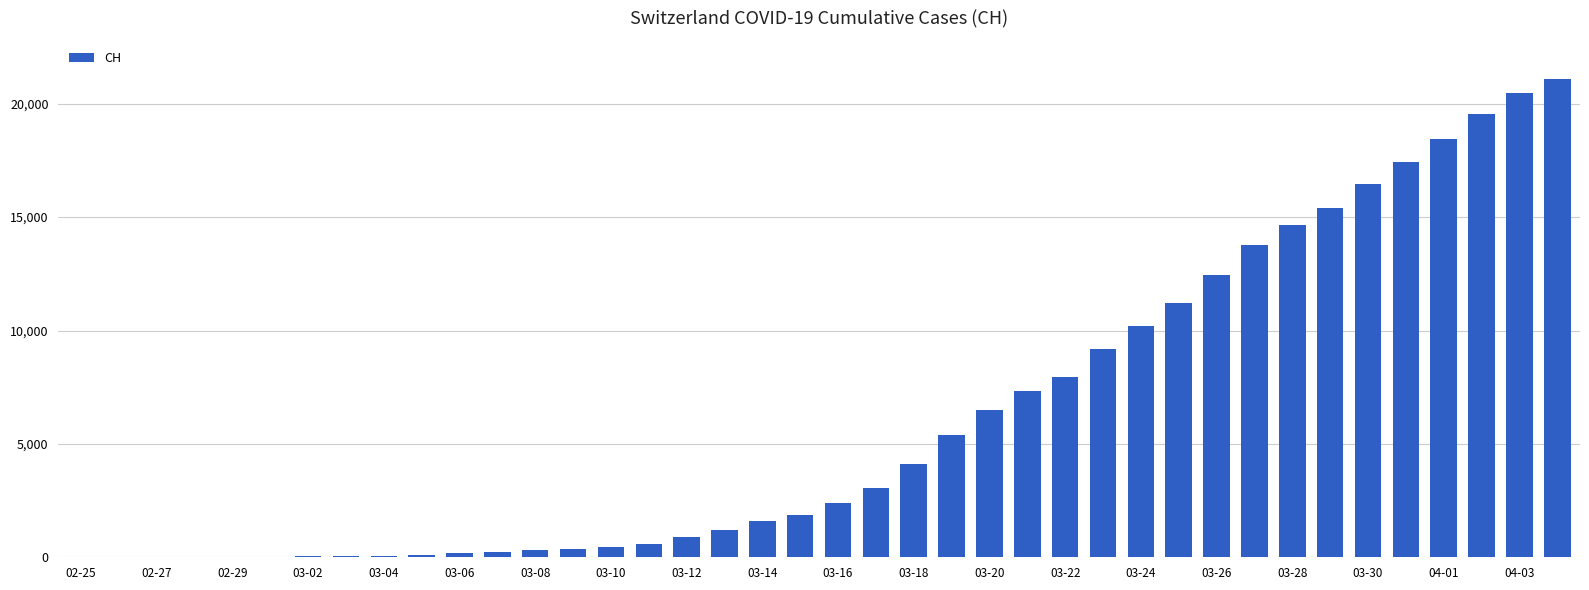

What is the sum of all values?

245157